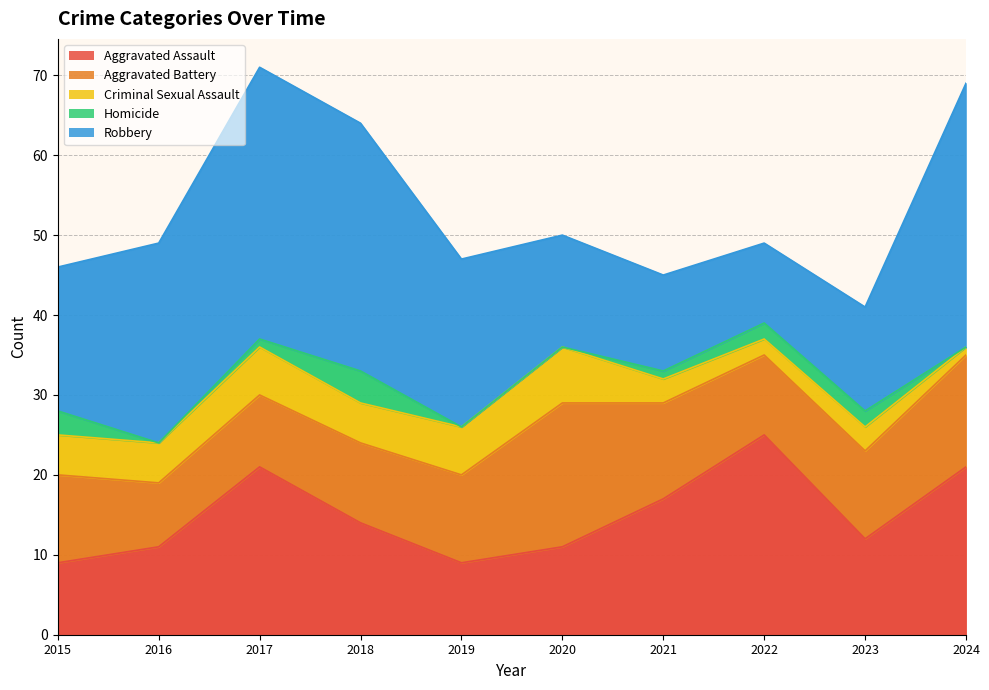

Count the number of categories in the chart.

10